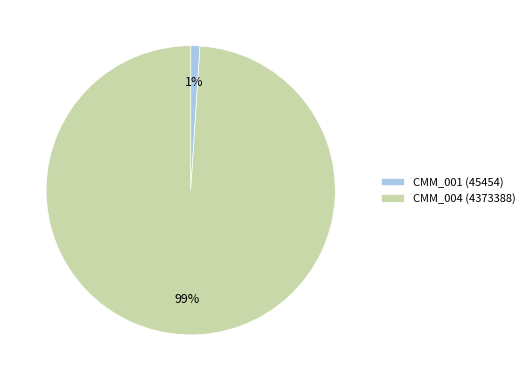

Count the number of slices in the pie.

2